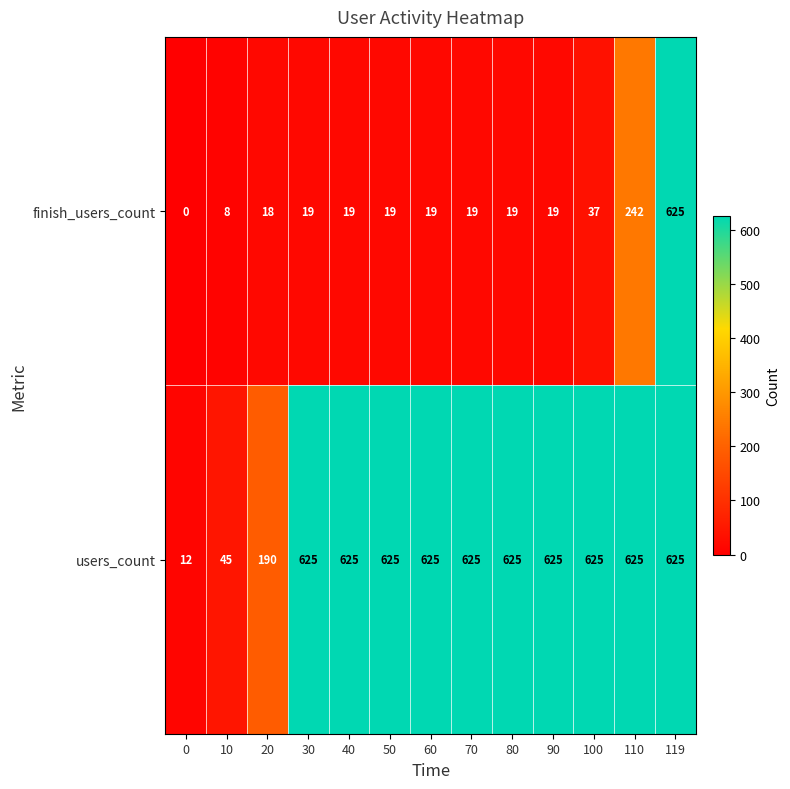

What is the difference between the highest and lowest values at 0?

12